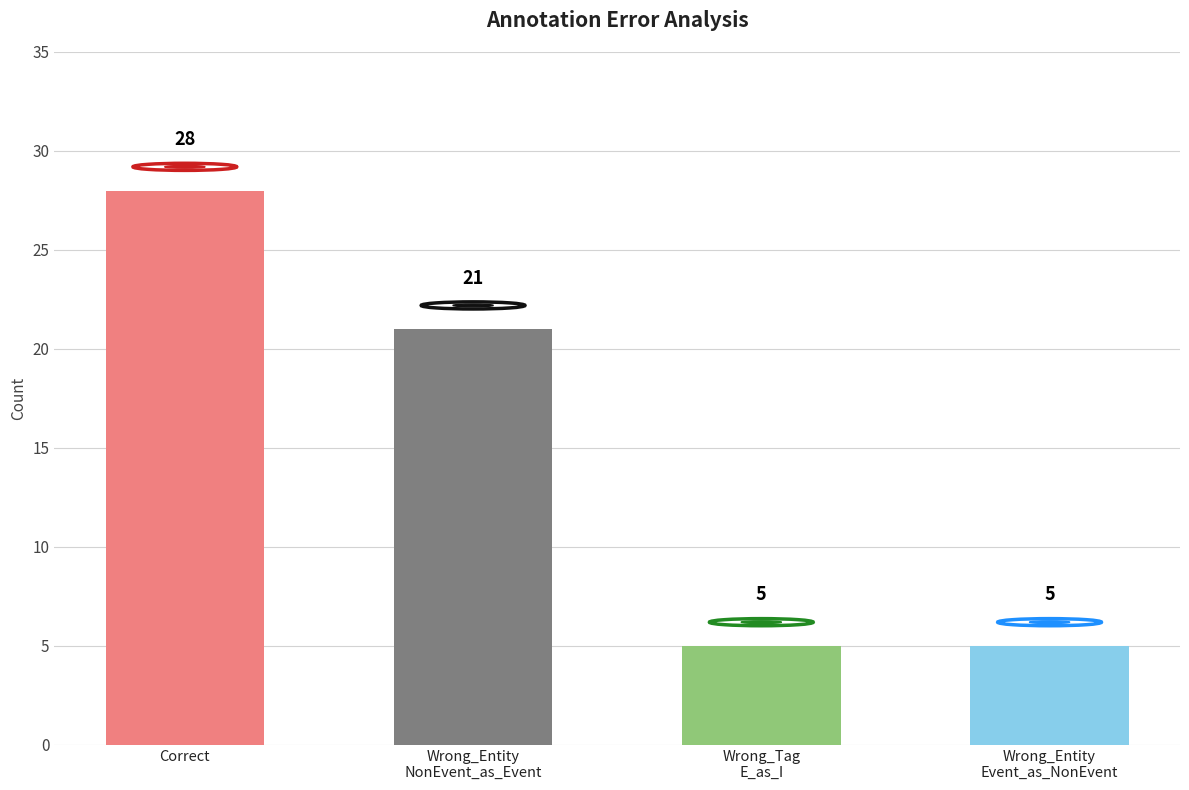

What is the maximum value shown in the chart?

28